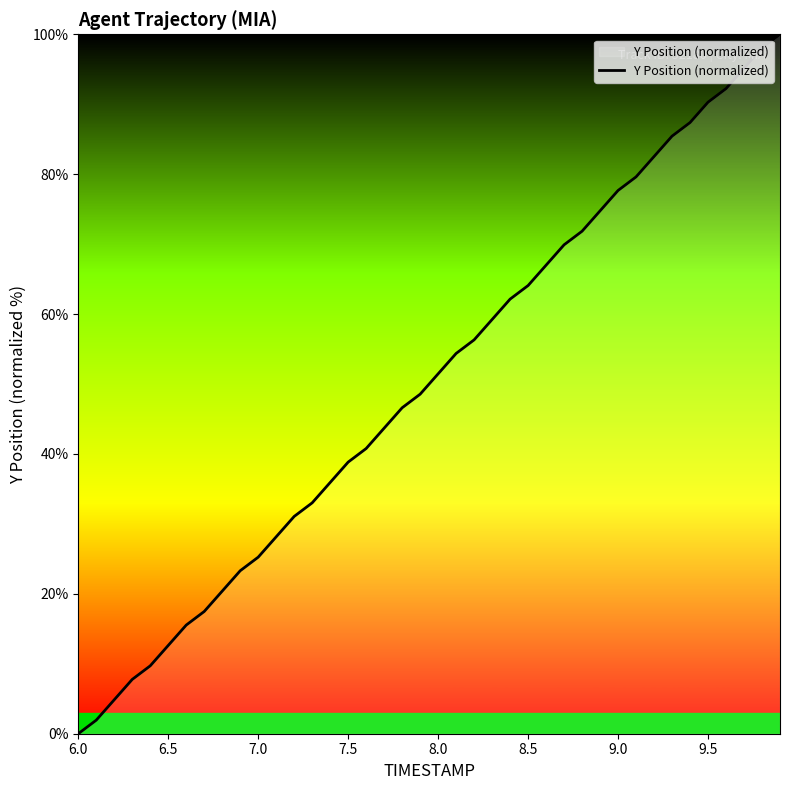

What is the difference between the maximum and minimum values?

100.0